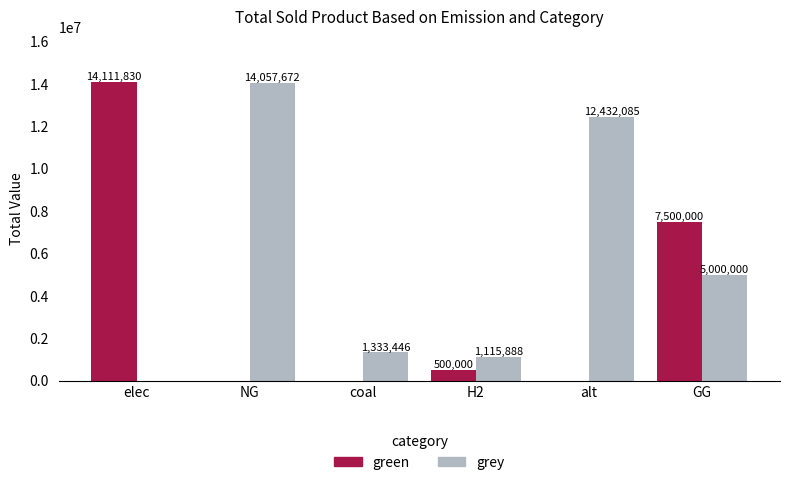

What are all the series names shown in the legend?

green, grey